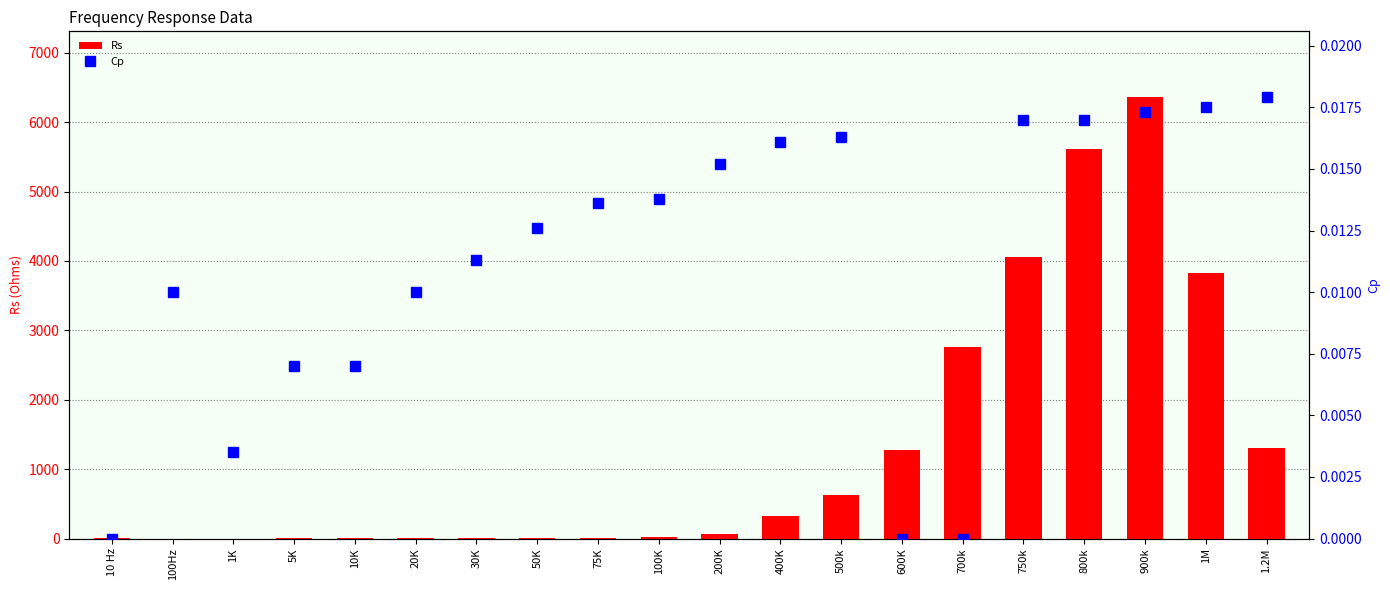

At how many categories does at least one series exceed 6250?

1